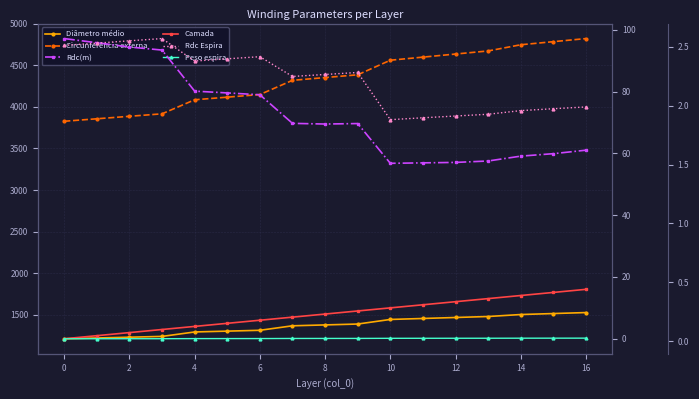

What is the minimum value for Rdc Espira?

1.9